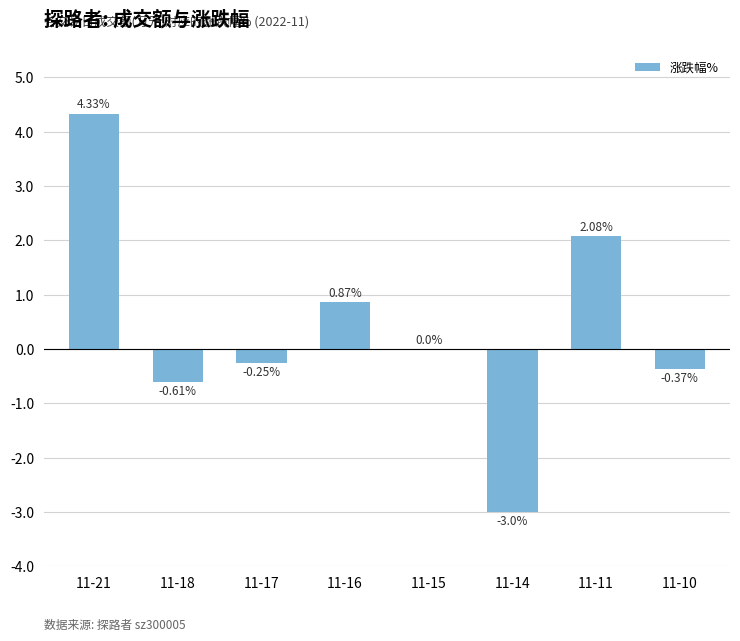

What is the sum of all values?

3.1